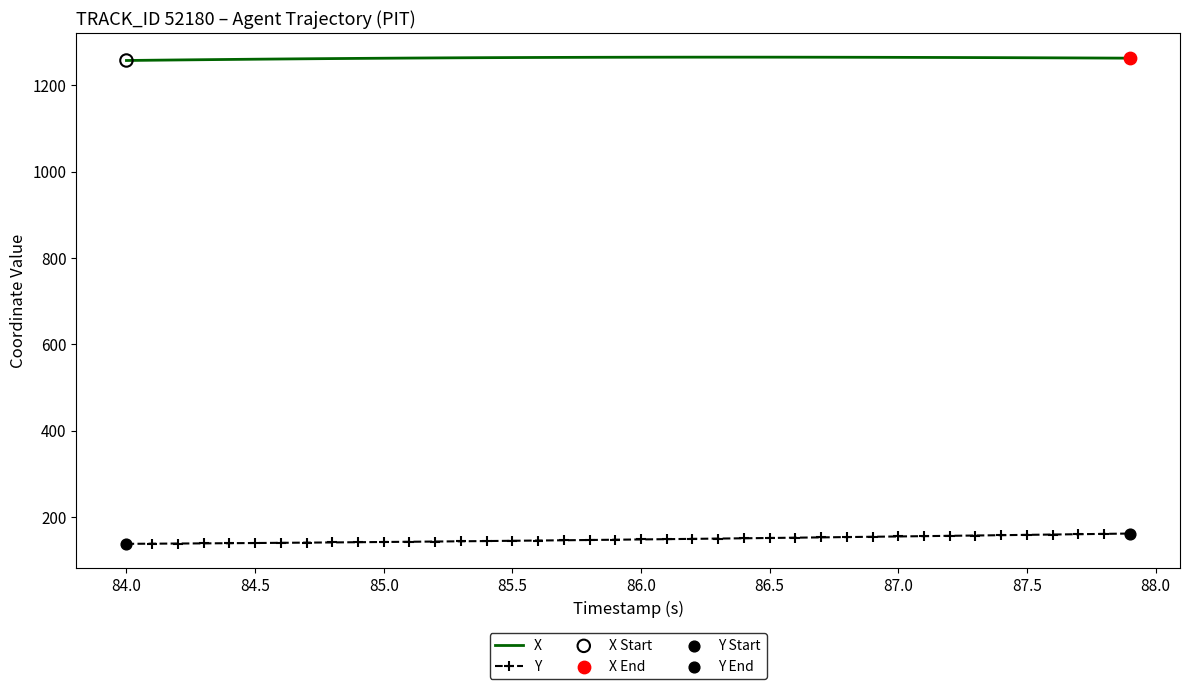

Rank the series by their maximum value, from lowest to highest.

Y, X